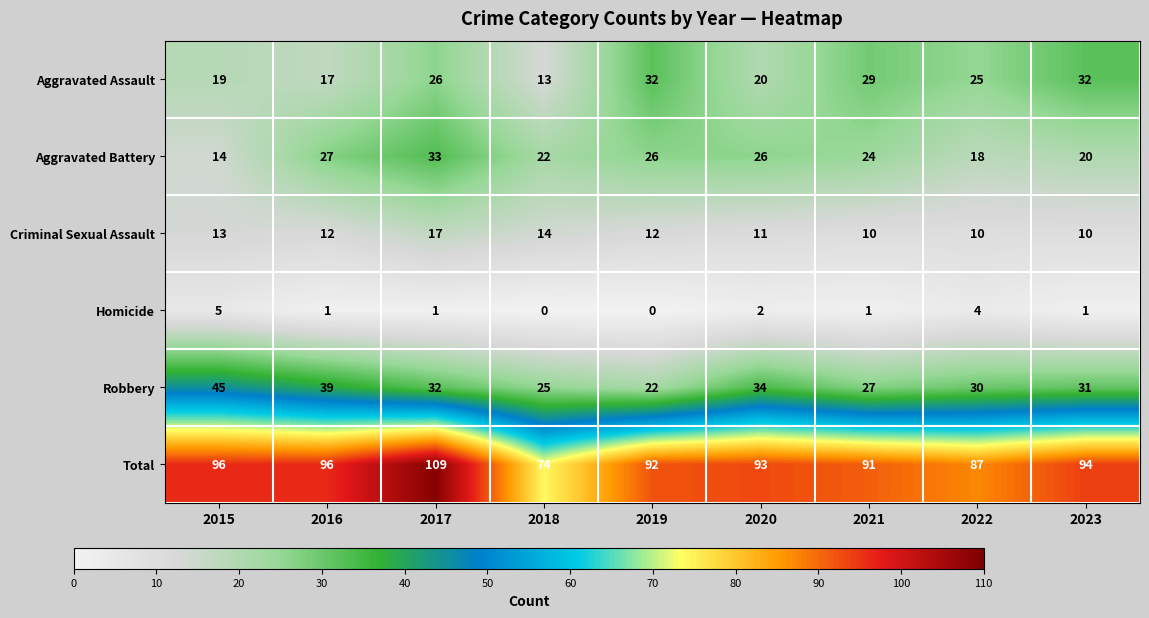

Is it true that Total equals 109 at 2017?

True